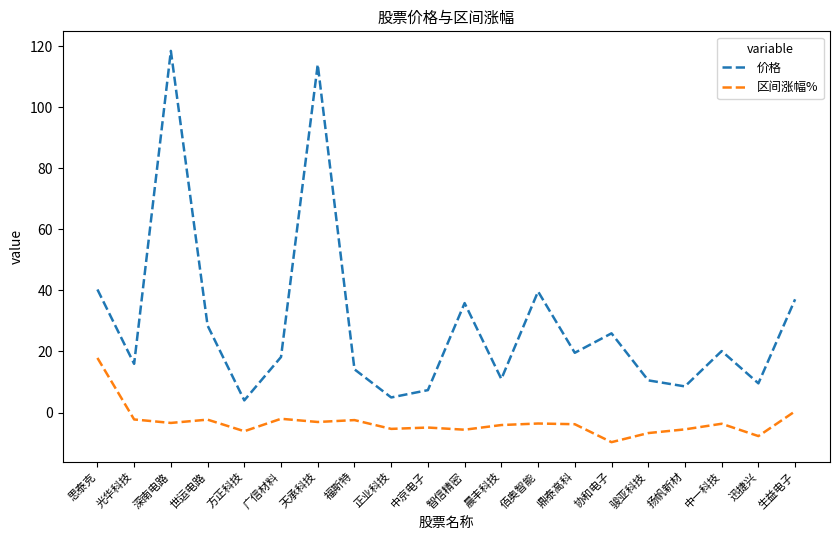

At which category does the chart reach its peak across all series?

深南电路